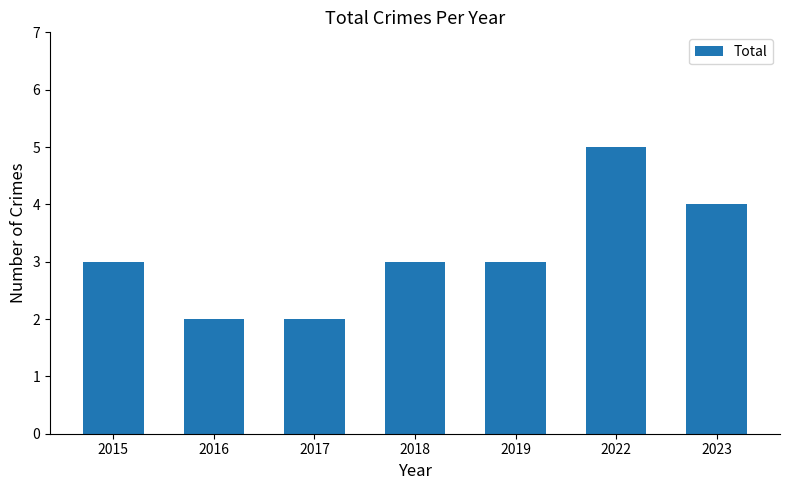

What is the value of the 1st bar from the left?

3